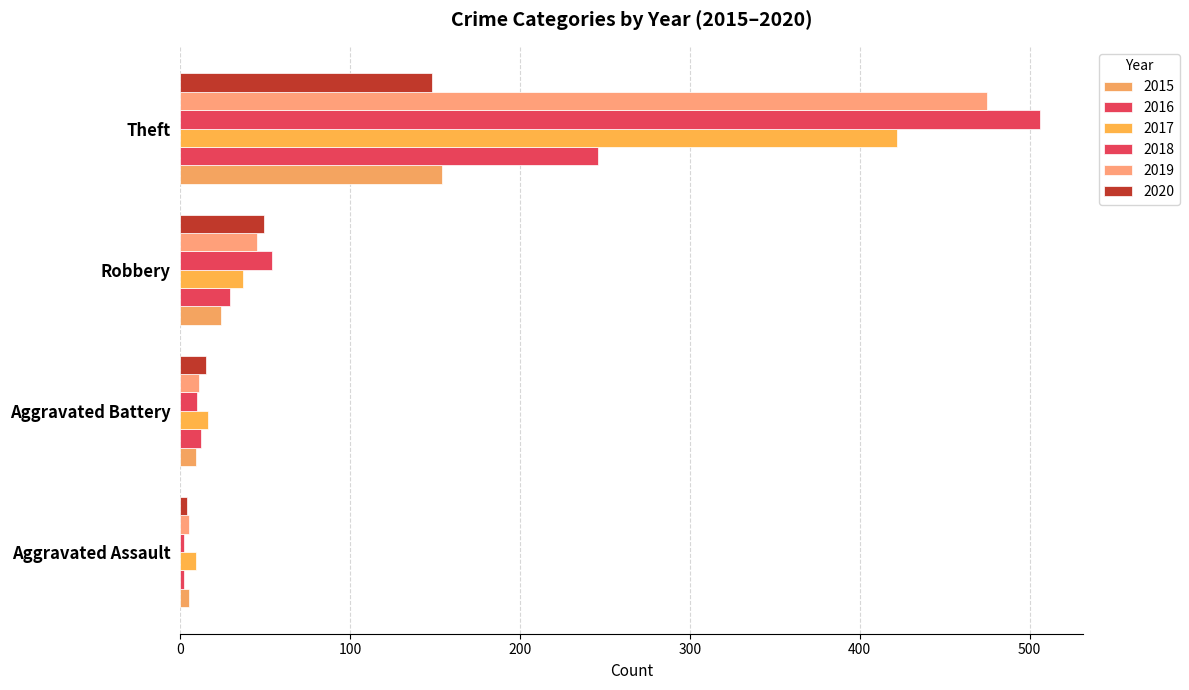

Reading left to right, transcribe all the data shown in this chart.

2015: Aggravated Assault=5	Aggravated Battery=9	Robbery=24	Theft=154
2016: Aggravated Assault=2	Aggravated Battery=12	Robbery=29	Theft=246
2017: Aggravated Assault=9	Aggravated Battery=16	Robbery=37	Theft=422
2018: Aggravated Assault=2	Aggravated Battery=10	Robbery=54	Theft=506
2019: Aggravated Assault=5	Aggravated Battery=11	Robbery=45	Theft=475
2020: Aggravated Assault=4	Aggravated Battery=15	Robbery=49	Theft=148